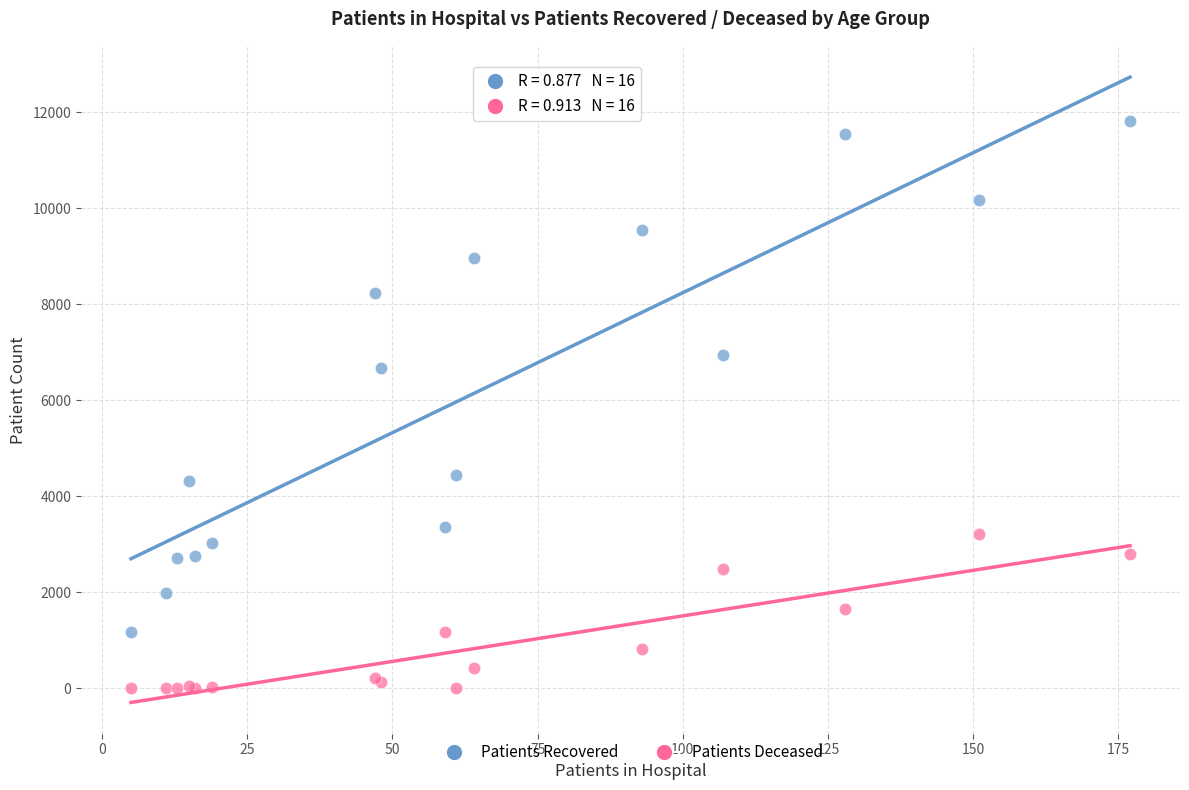

Across all series, what Y value is closest to 5910?

6667